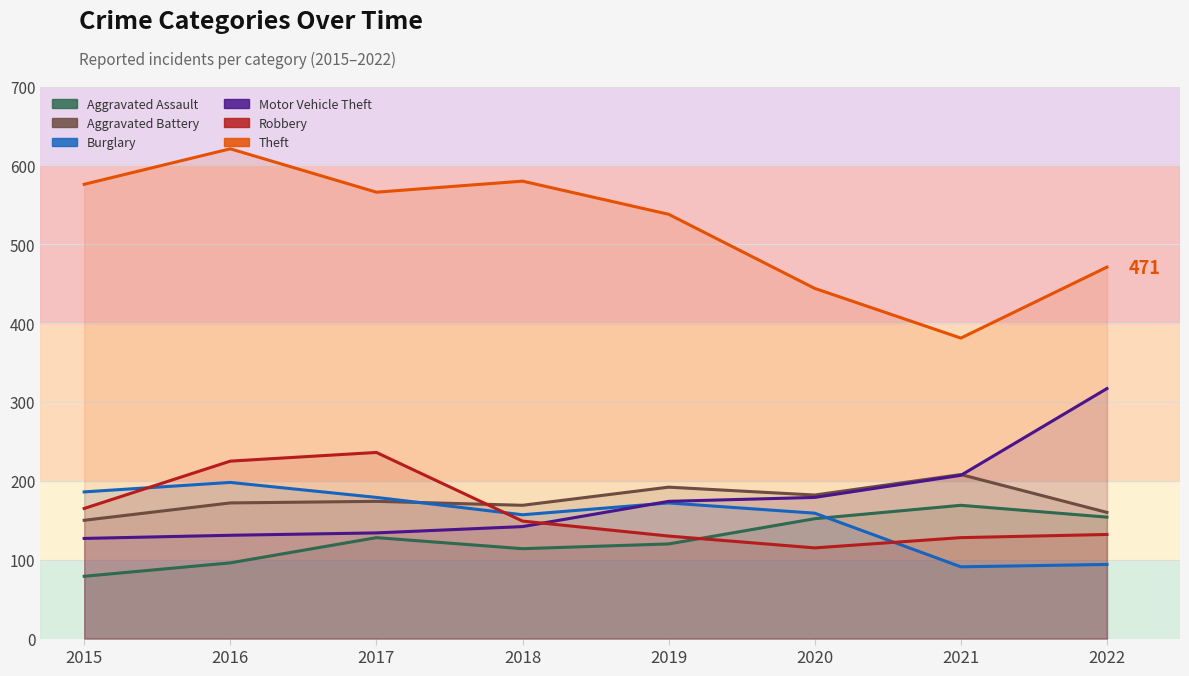

Which series has the largest total across all categories?

Theft